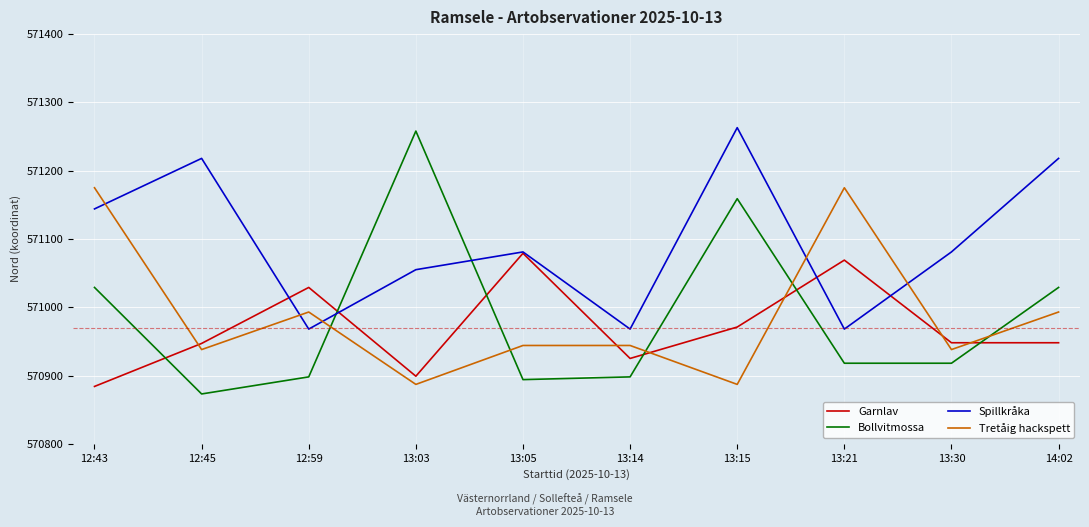

How many values in the Tretåig hackspett series are below 570944?

4